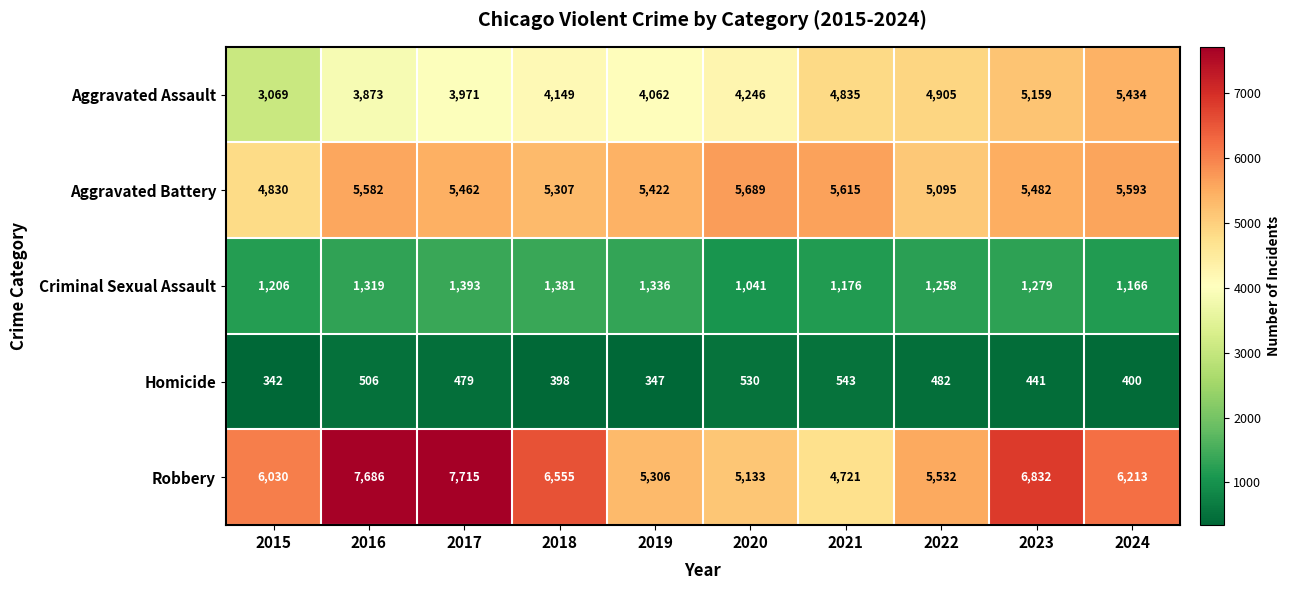

Which label corresponds to the smallest value in the chart?

2015